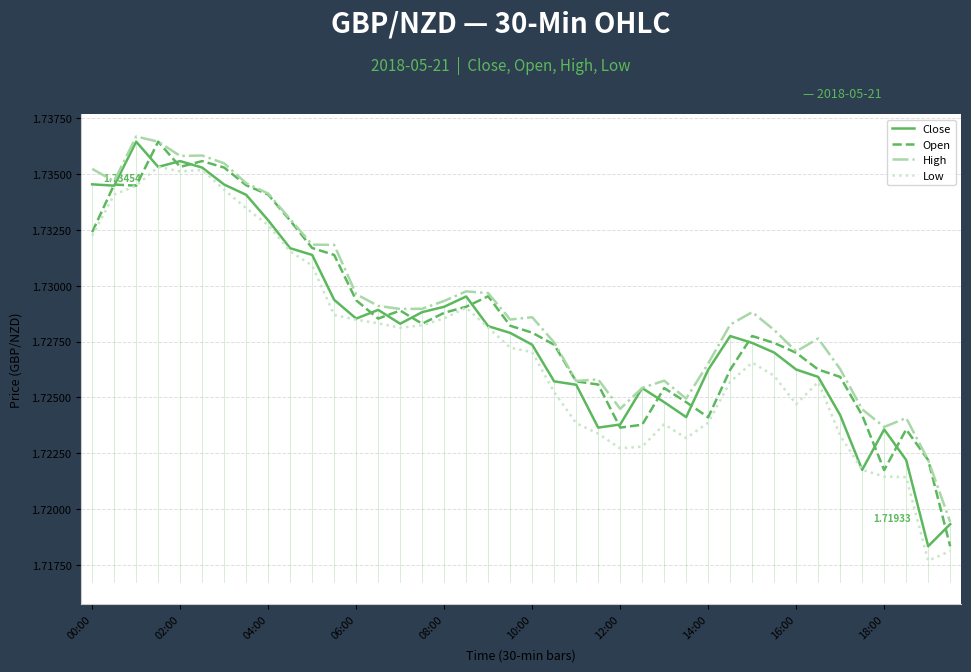

True or false: Low and High cross at least once.

False